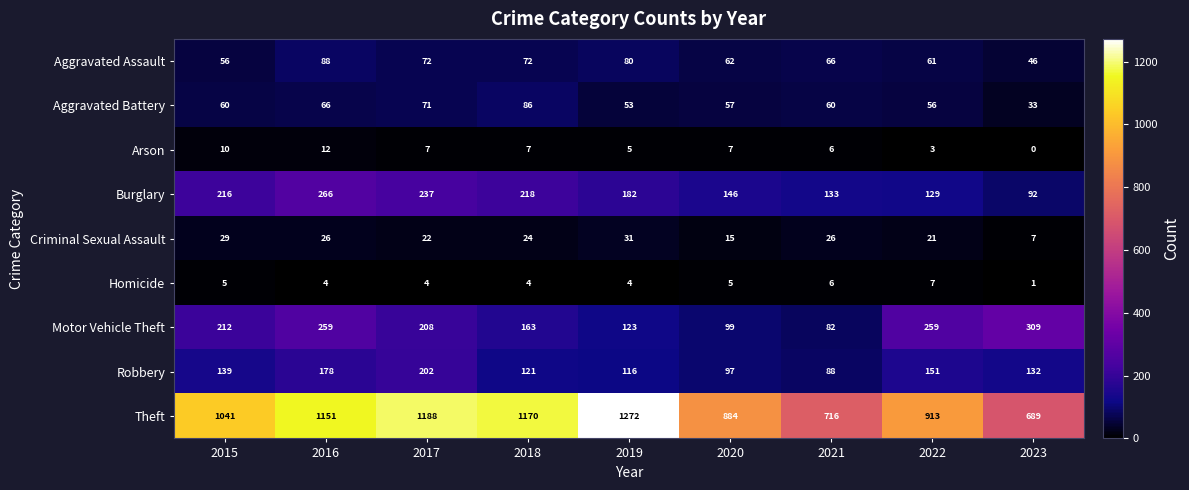

True or false: Criminal Sexual Assault has a value of 13 at 2021.

False